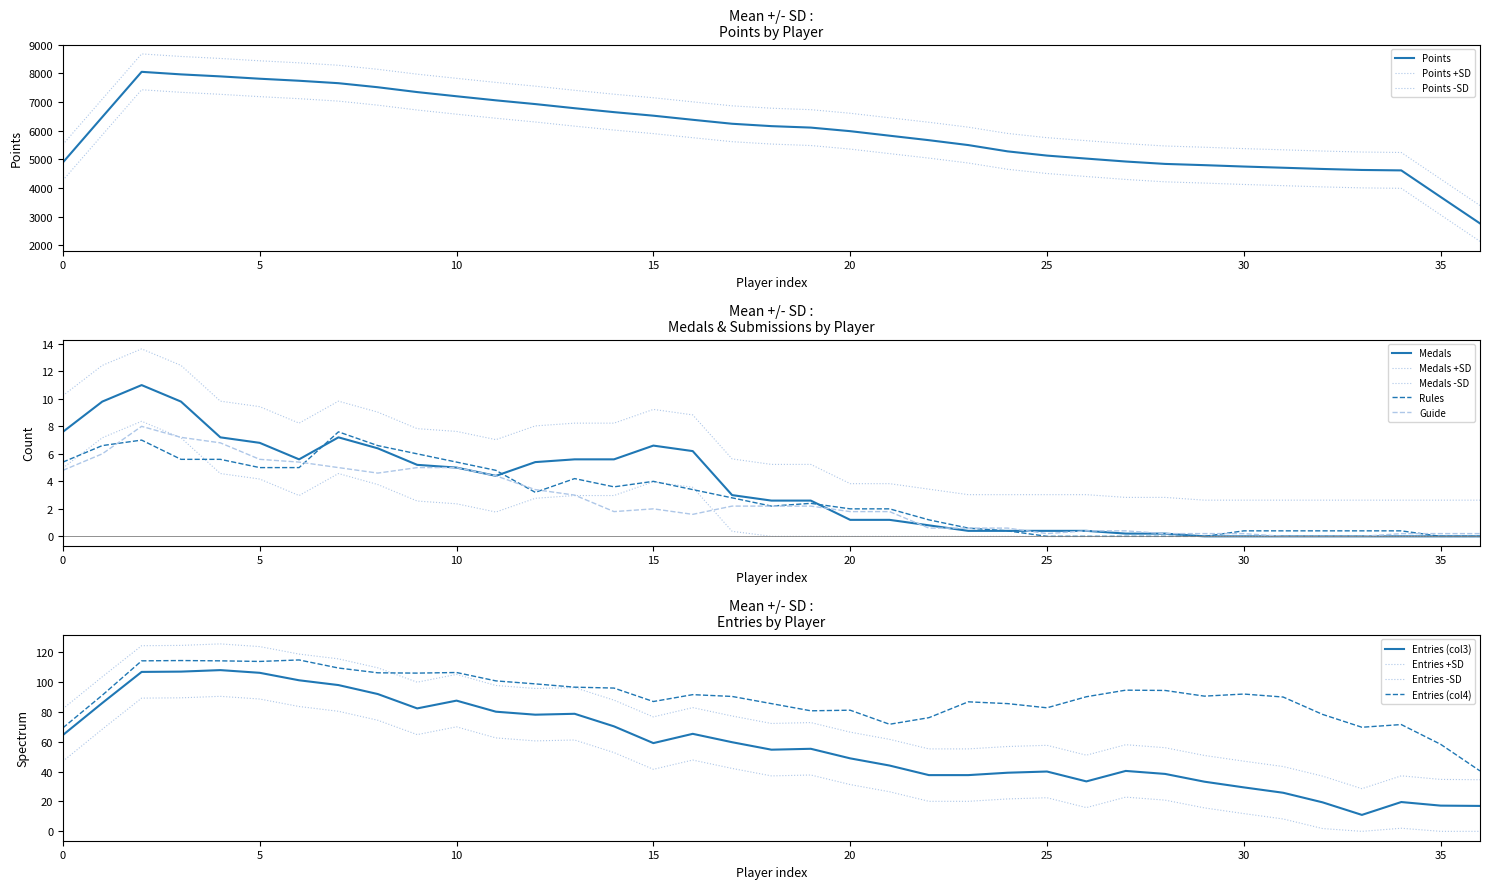

True or false: Entries_col3 and Guide cross at least once.

False